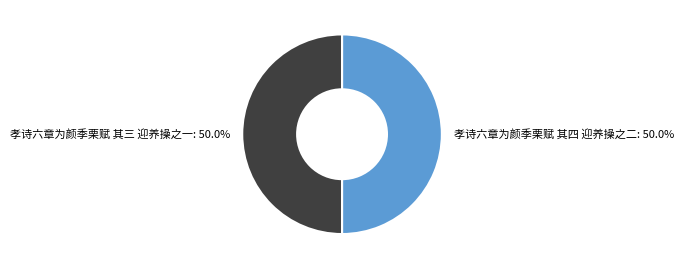

True or false: 孝诗六章为颜季栗赋 其三 迎养操之一 accounts for 50% of the total.

True